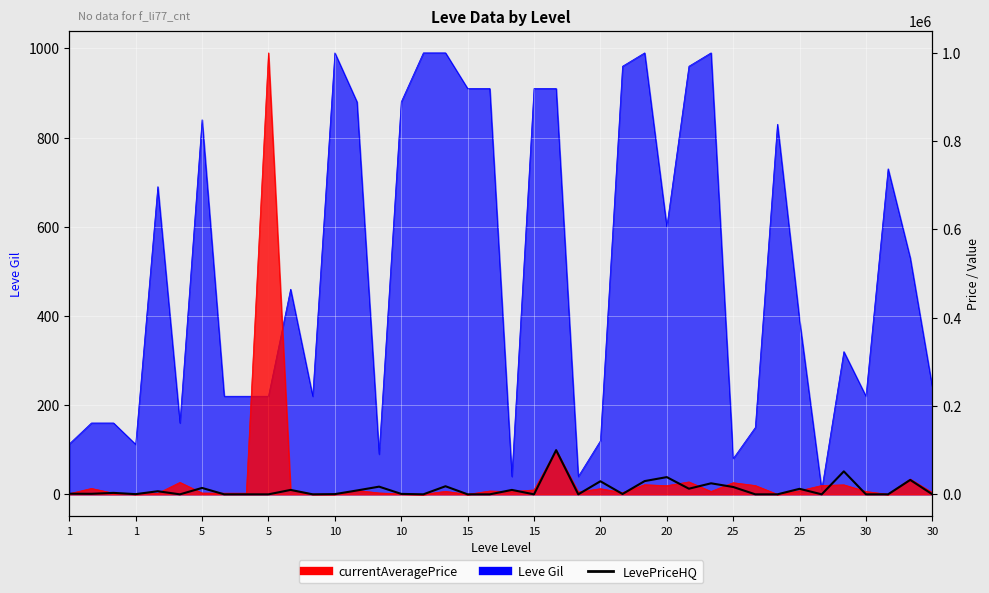

The value at 27 is 39000.0. True or false?

True